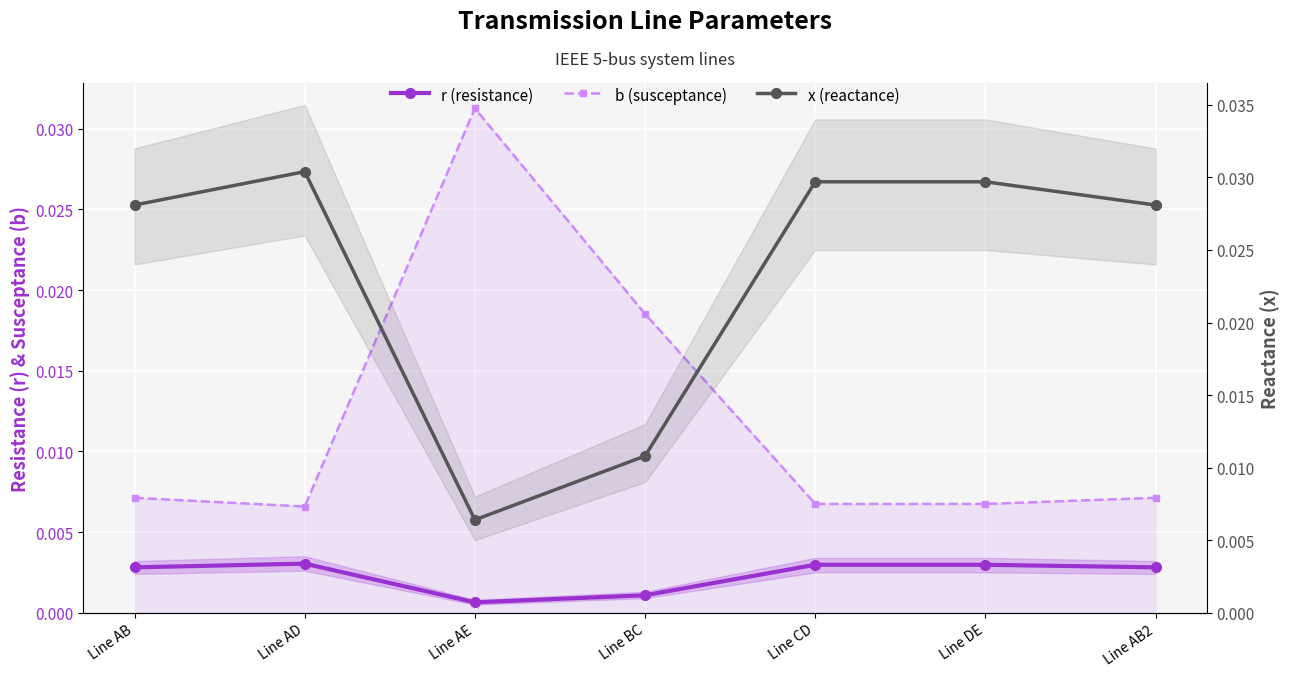

The value of r (resistance) at Line AB is 0.0. True or false?

False